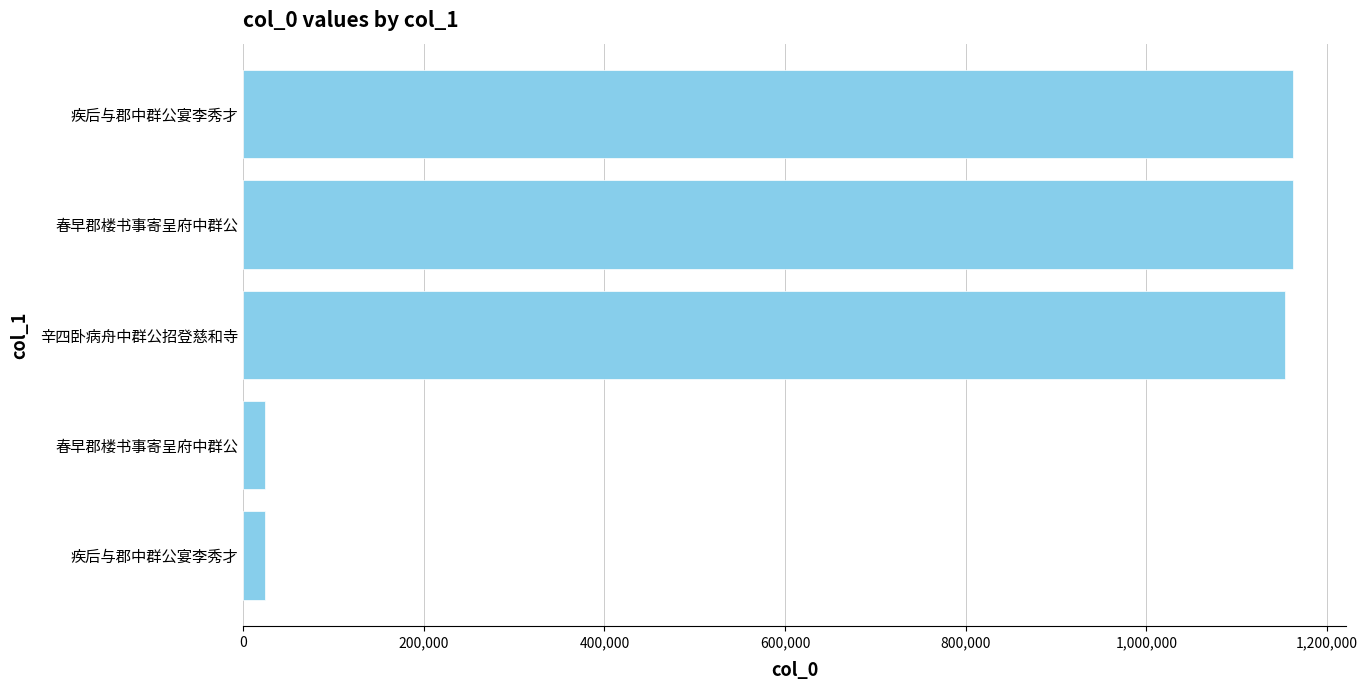

How many distinct data groups are displayed?

1